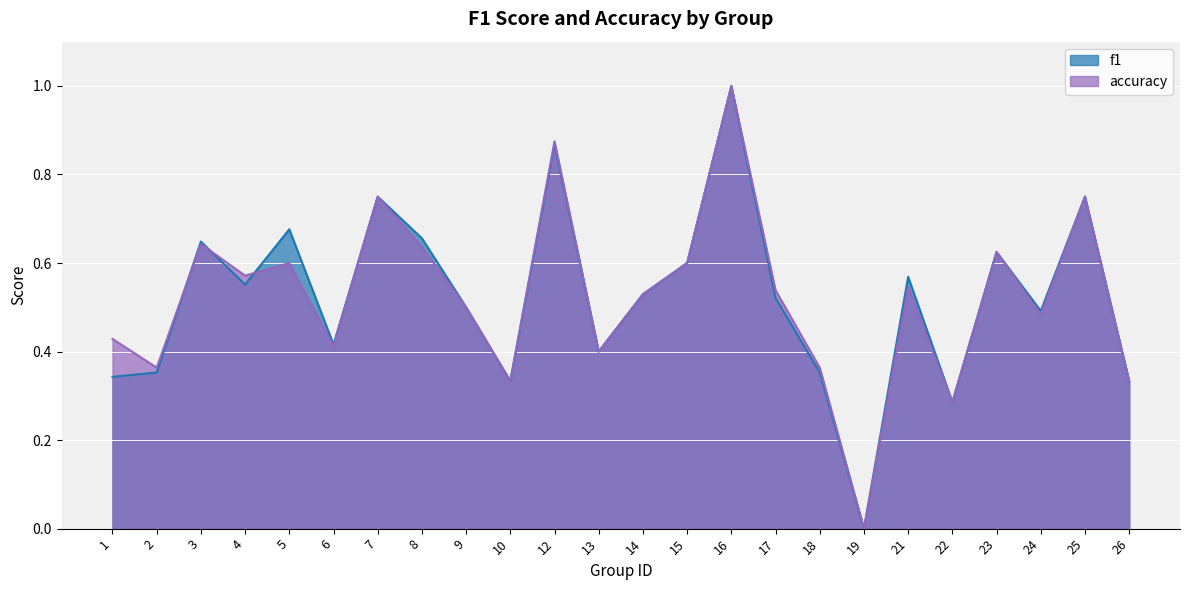

How many intersections are there between f1 and accuracy?

3